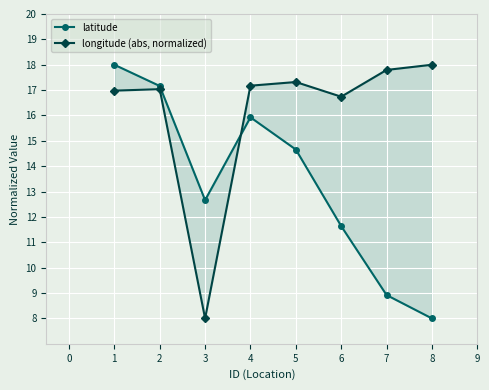

Rank the series by their average value, from highest to lowest.

longitude (abs, normalized), latitude